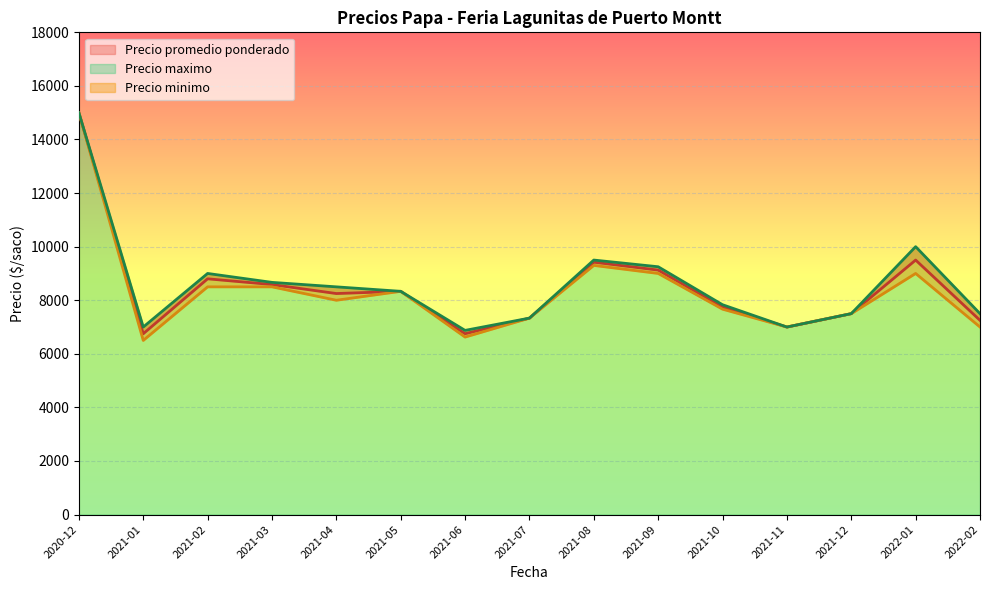

How many lines are shown in the chart?

3